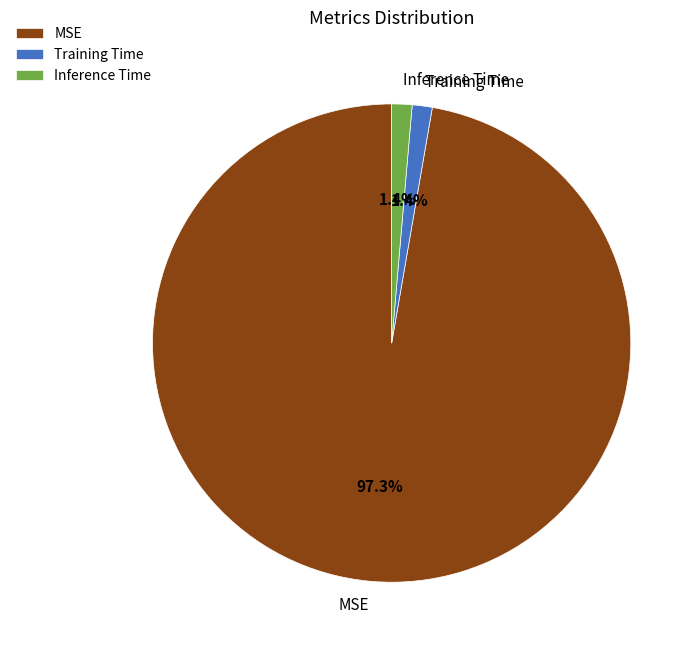

Which category accounts for the majority?

MSE